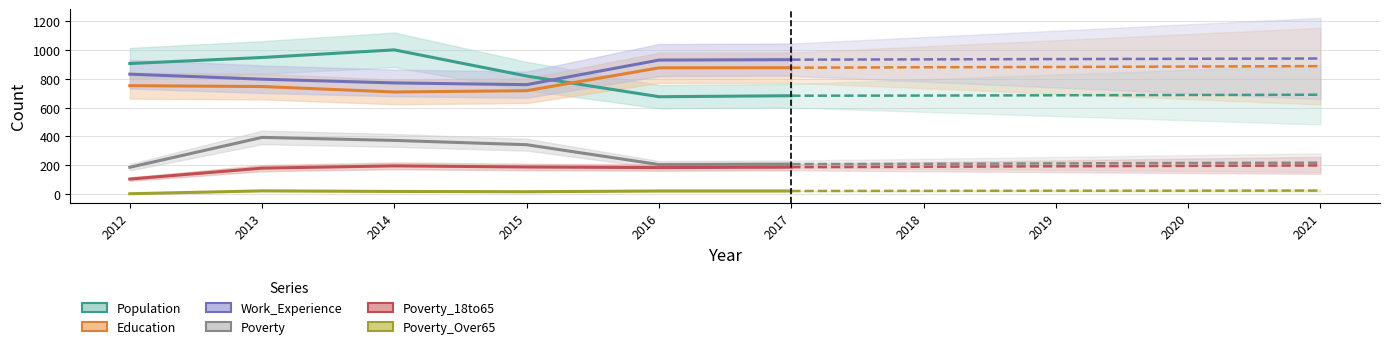

Read the Population value at 2016.

676